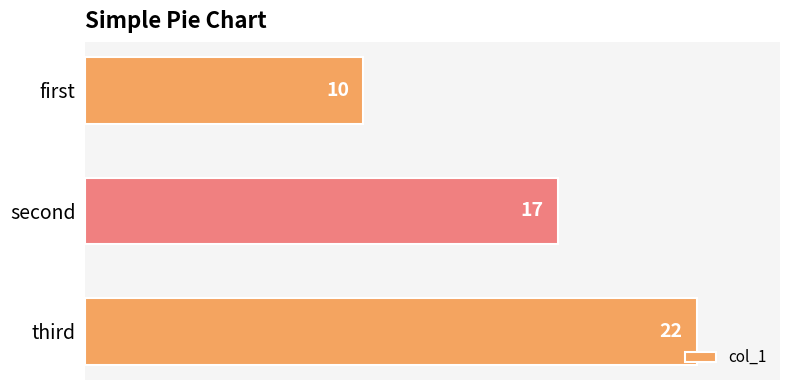

What value does the data have at first, to the nearest 10?

10